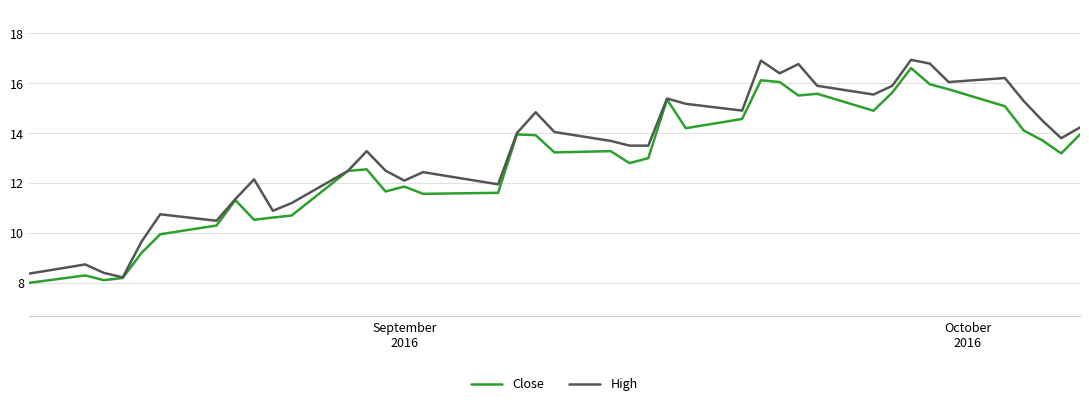

Which series has the largest total across all categories?

High